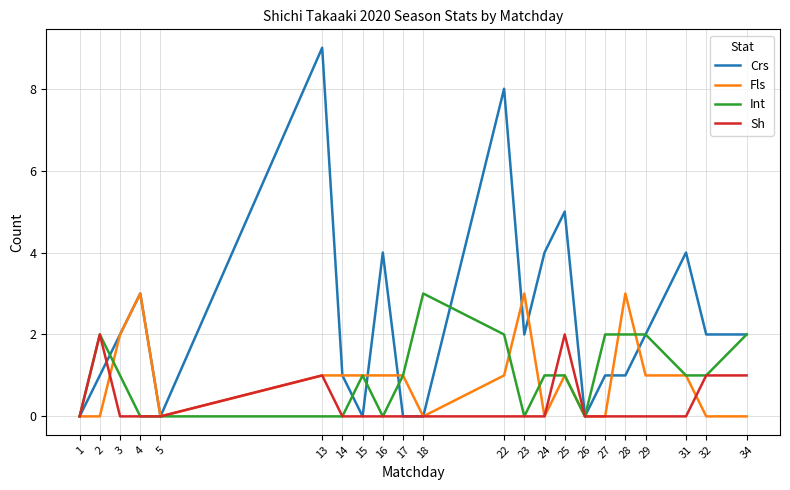

Which series has the widest spread of values?

Crs